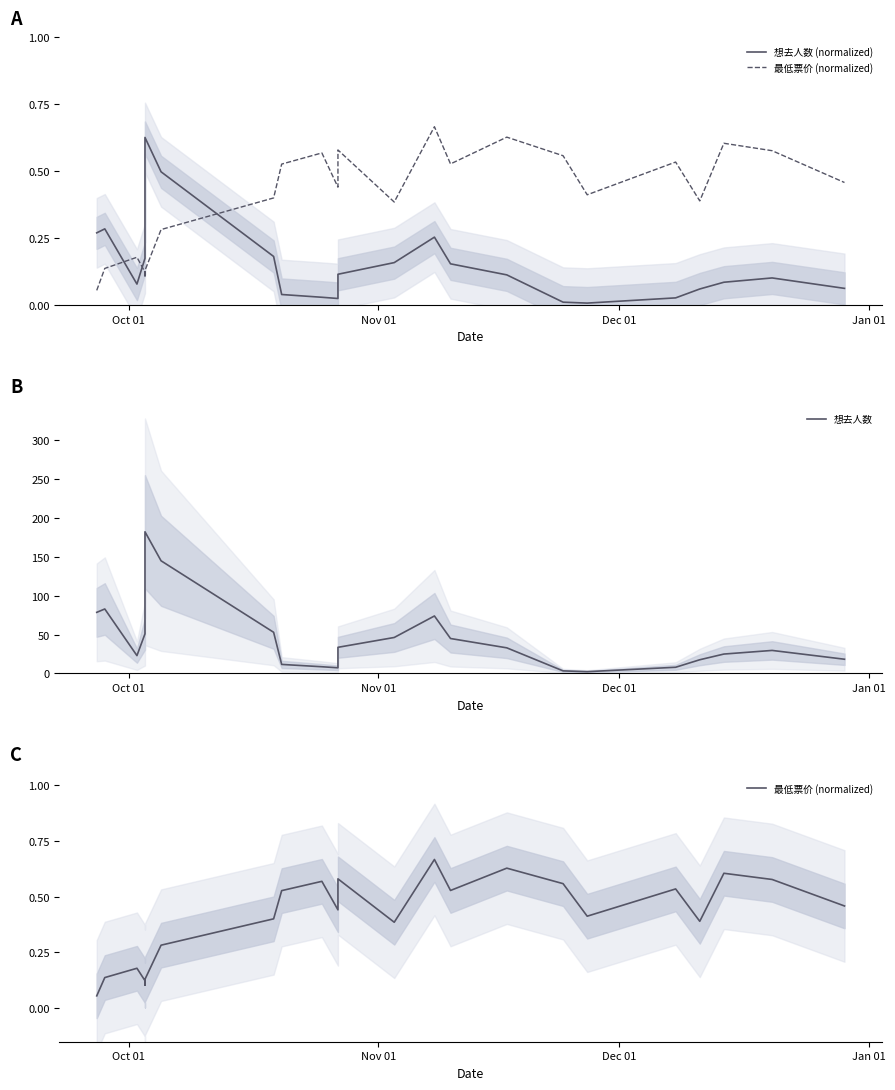

Which series has the largest total across all categories?

想去人数